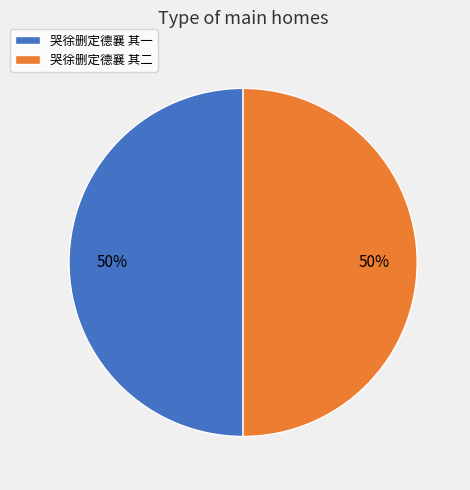

Combined, do 哭徐删定德襄 其二 and 哭徐删定德襄 其一 account for over 50%?

Yes